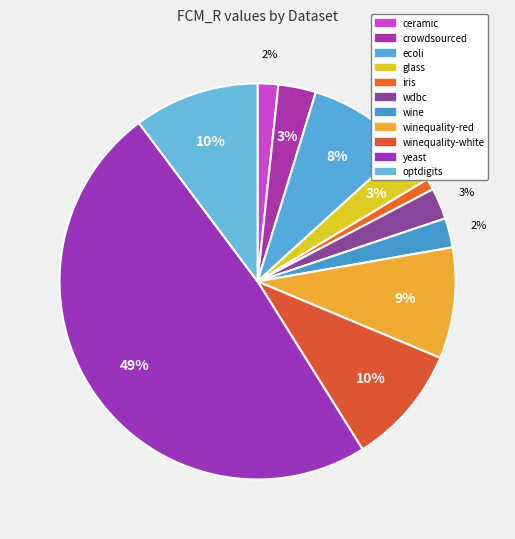

What percentage is NOT represented by optdigits?

89.8%